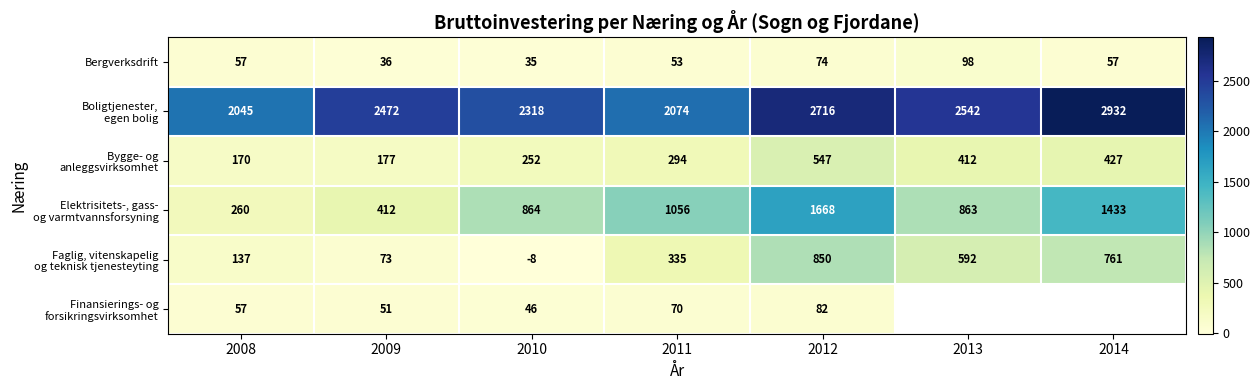

What is the highest value of the Bergverksdrift series?

98